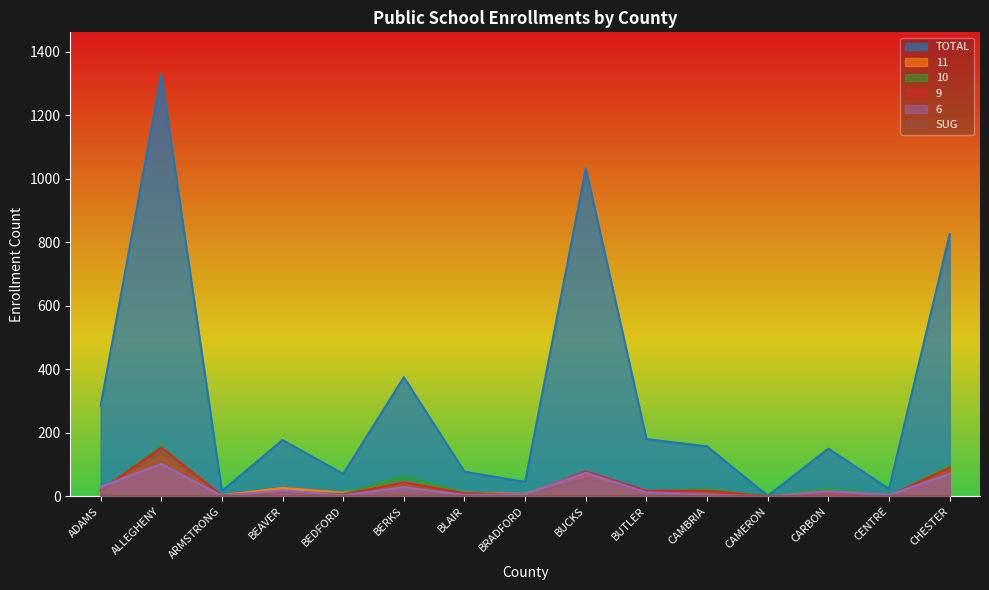

At which label does 10 reach its minimum?

ARMSTRONG